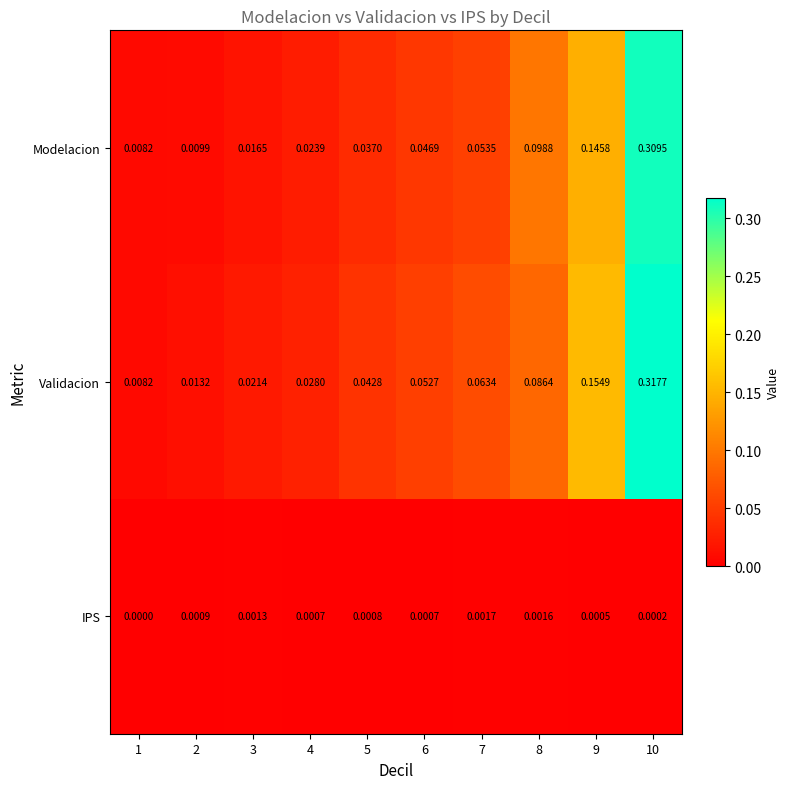

Which label corresponds to the largest value in the chart?

10